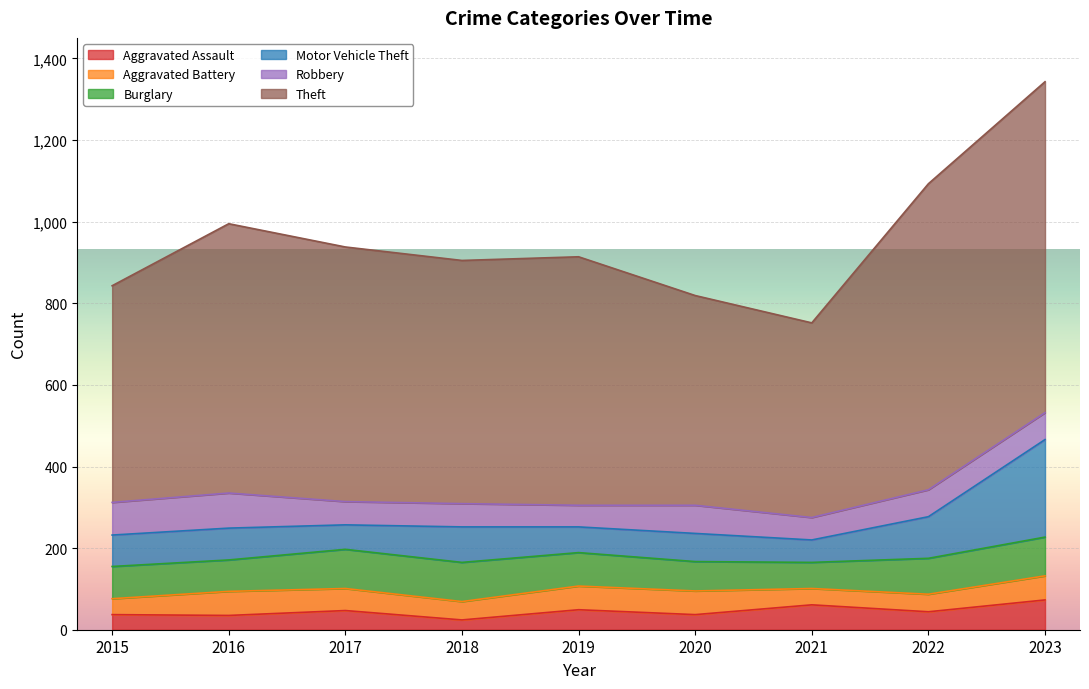

True or false: Robbery and Theft cross at least once.

False